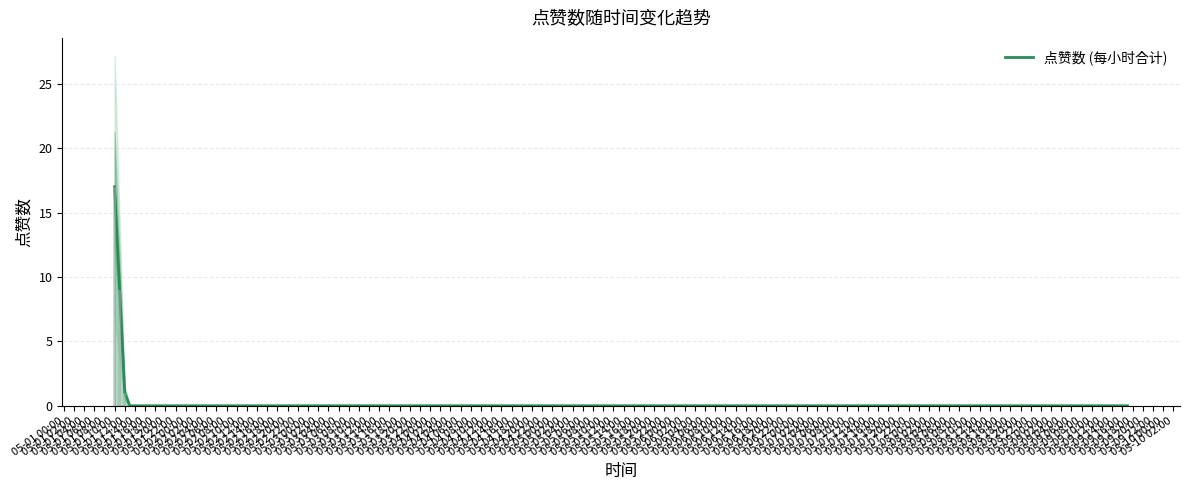

Which has a higher value, 05-01 16:00 or 05-01 18:00?

05-01 16:00